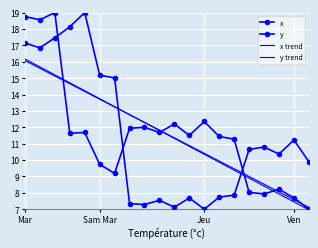

What is the label of the 8th point from the right?

Jeu